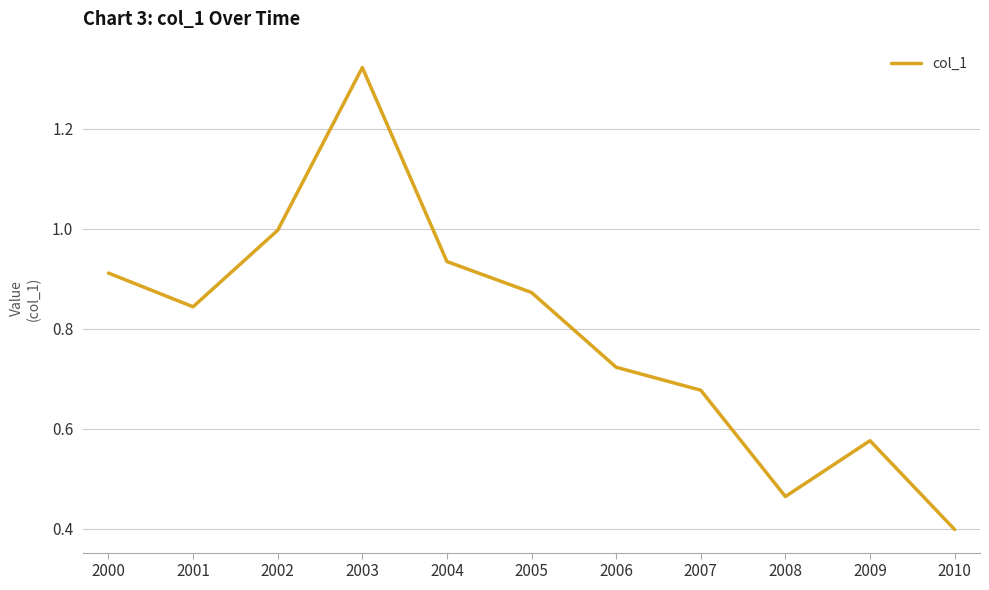

Which category has the lowest value across all series?

2010